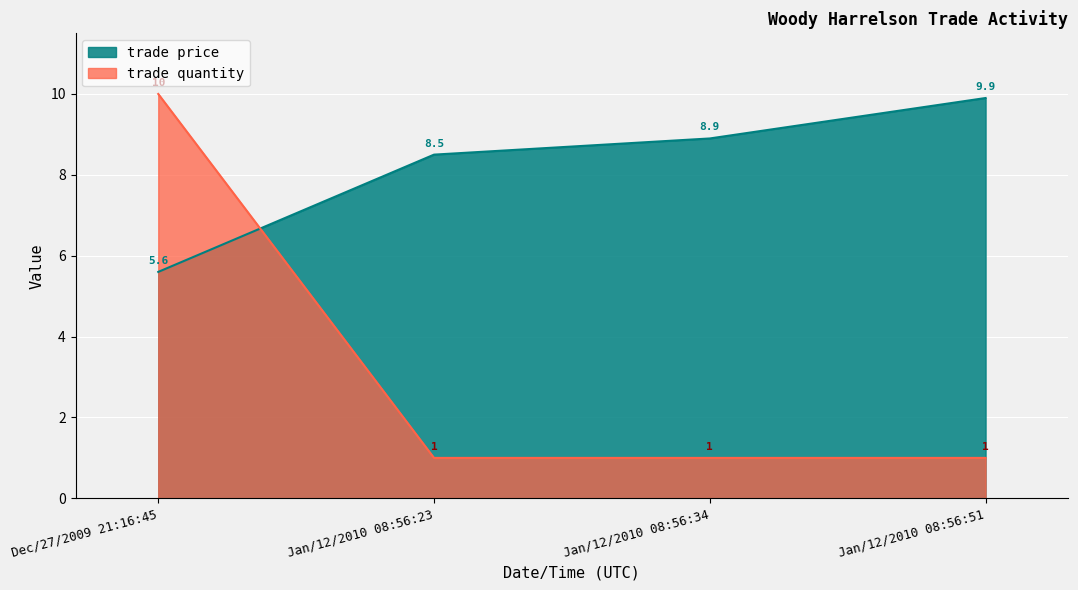

What is the total value across all series at Jan/12/2010 08:56:34?

9.9